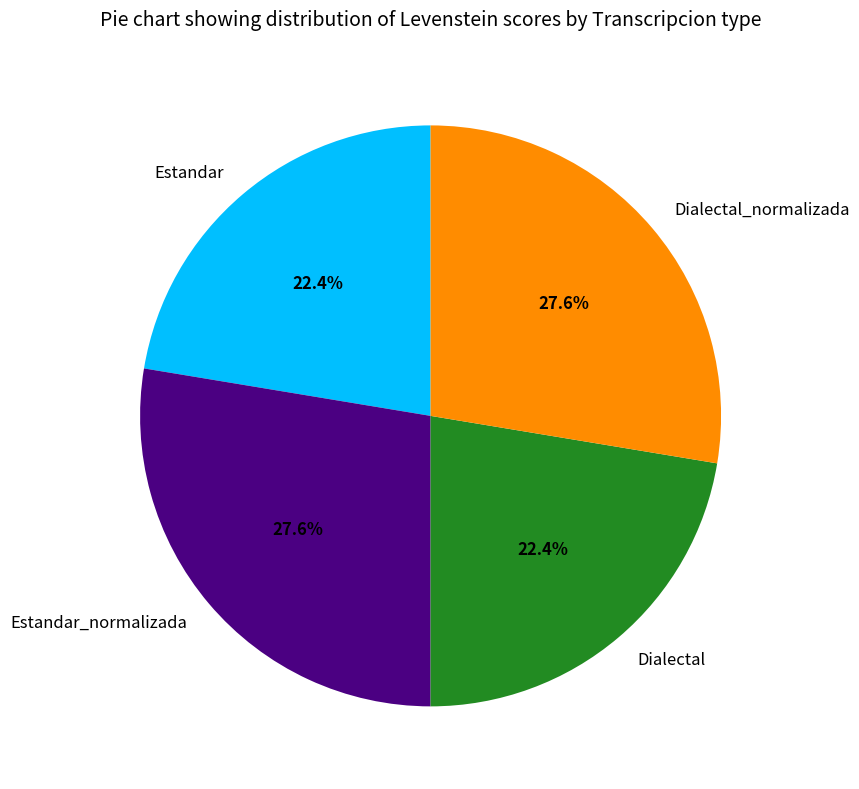

How much of the chart is everything except Dialectal?

77.6%